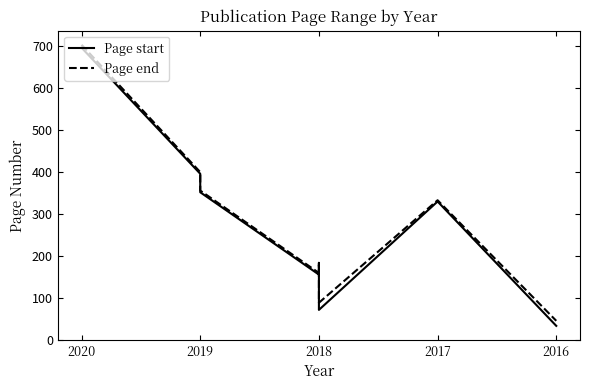

Which series has the largest range (max minus min)?

Page start